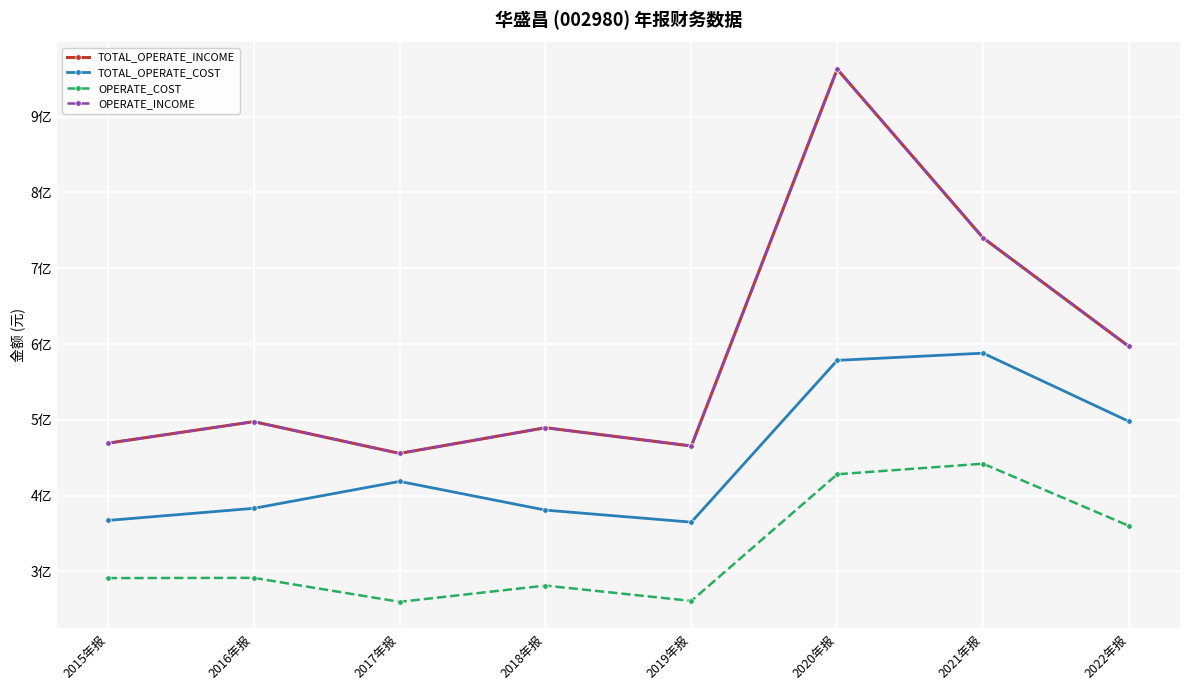

Where does the TOTAL_OPERATE_COST series first go above 4?

2017年报